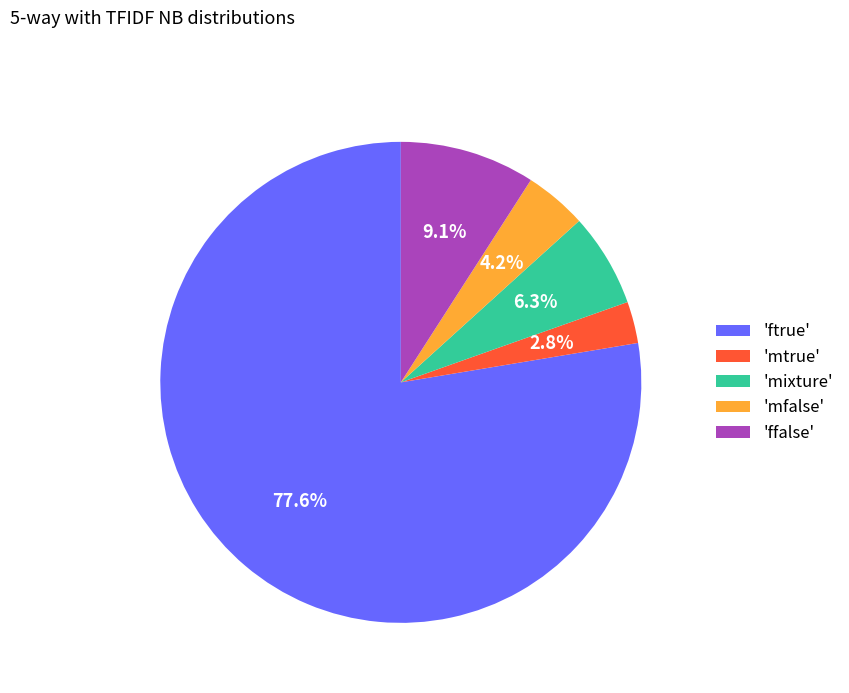

How many segments does this pie chart have?

5